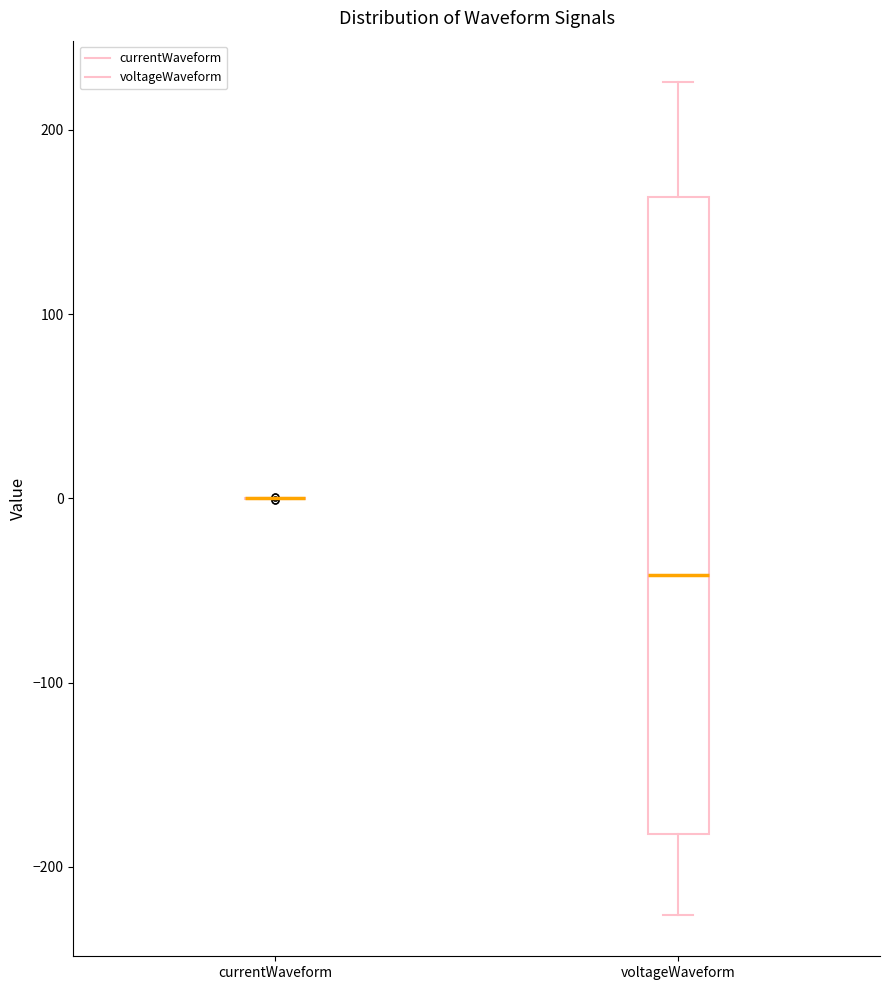

Reading left to right, read every box against the y-axis: the position of its median line, the range the box covers, and the ends of its whiskers. The values are not printed on the chart, so give them approximately, as read against the axis.

currentWaveform: box collapsed to a line at 0, whiskers 0 to 0
voltageWaveform: median -40, box -180 to 160, whiskers -230 to 230